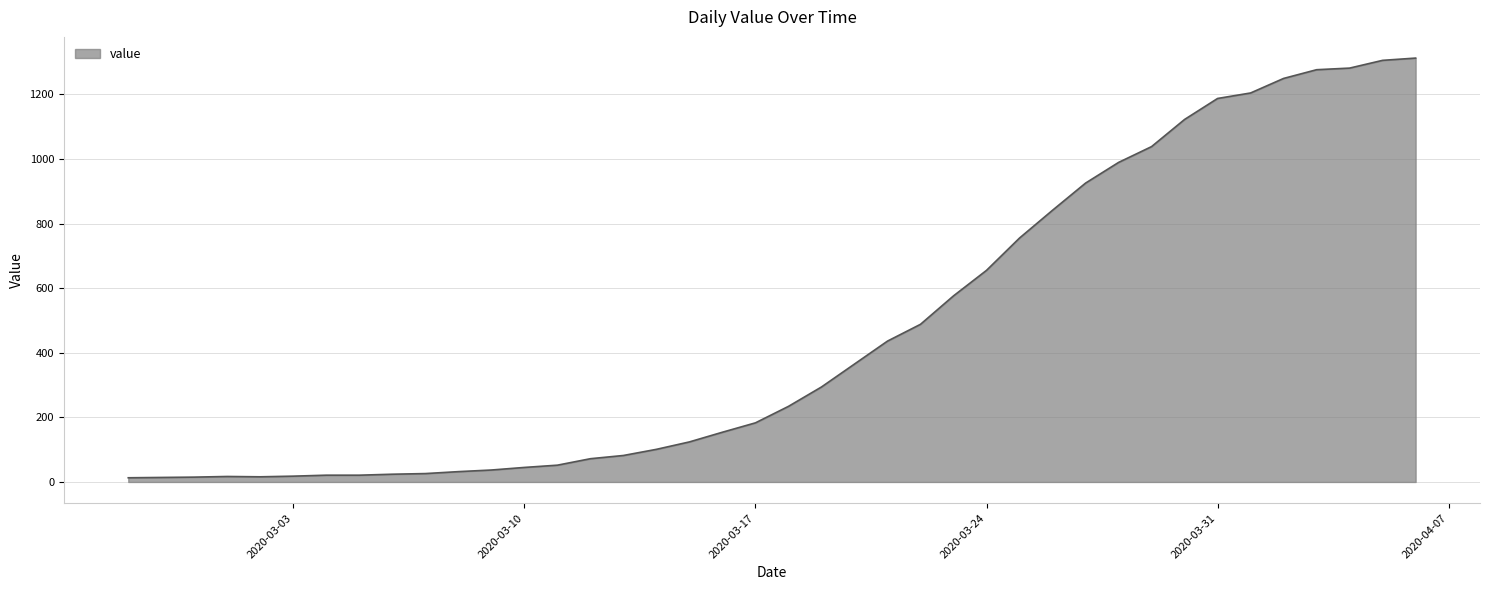

What is the difference between the maximum and minimum values?

1299